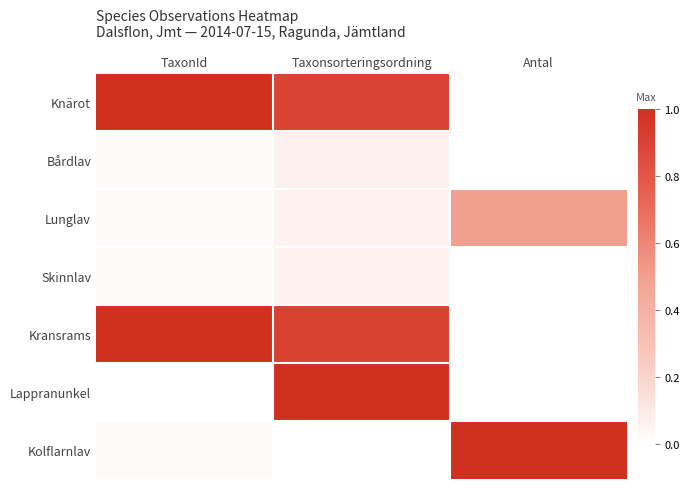

Reading left to right, what are all the values shown in this chart?

Knärot: TaxonId=1.0	Taxonsorteringsordning=0.9	Antal=0.0
Bårdlav: TaxonId=0.0	Taxonsorteringsordning=0.1	Antal=0.0
Lunglav: TaxonId=0.0	Taxonsorteringsordning=0.1	Antal=0.5
Skinnlav: TaxonId=0.0	Taxonsorteringsordning=0.1	Antal=0.0
Kransrams: TaxonId=1.0	Taxonsorteringsordning=0.9	Antal=0.0
Lappranunkel: TaxonId=0.0	Taxonsorteringsordning=1.0	Antal=0.0
Kolflarnlav: TaxonId=0.0	Taxonsorteringsordning=0.0	Antal=1.0